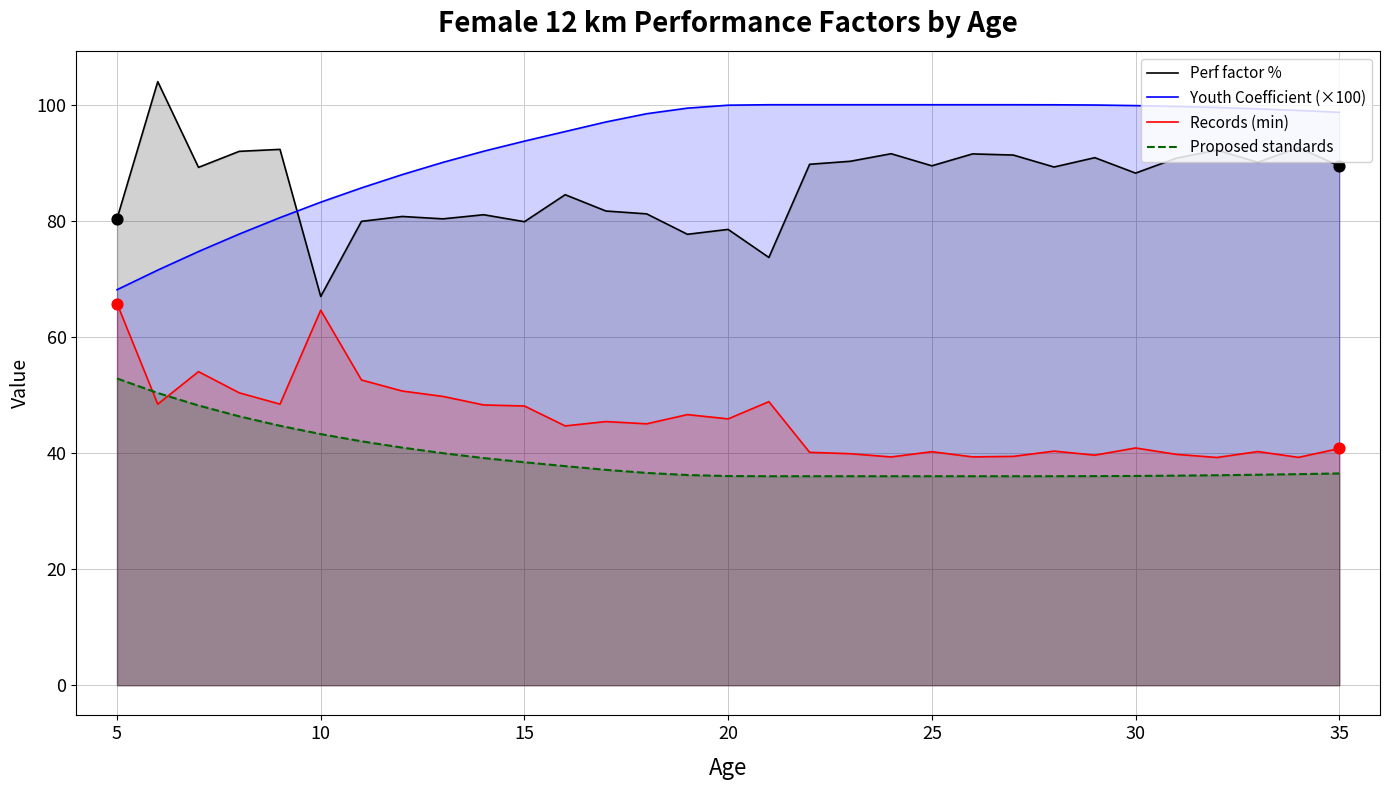

Which series contains the highest Y value?

Perf factor %